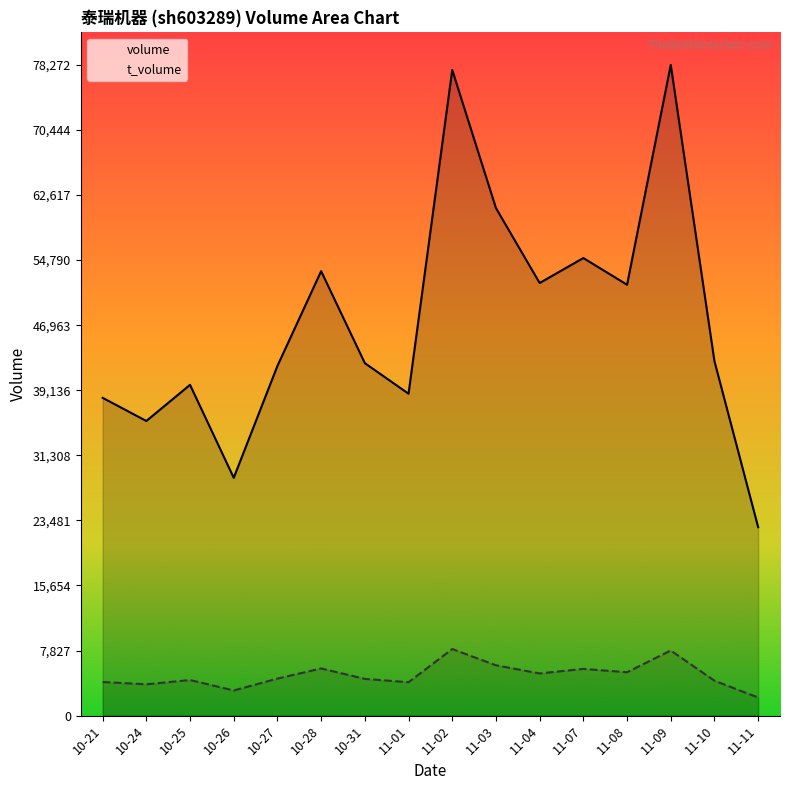

True or false: t_volume and volume intersect in this chart.

False